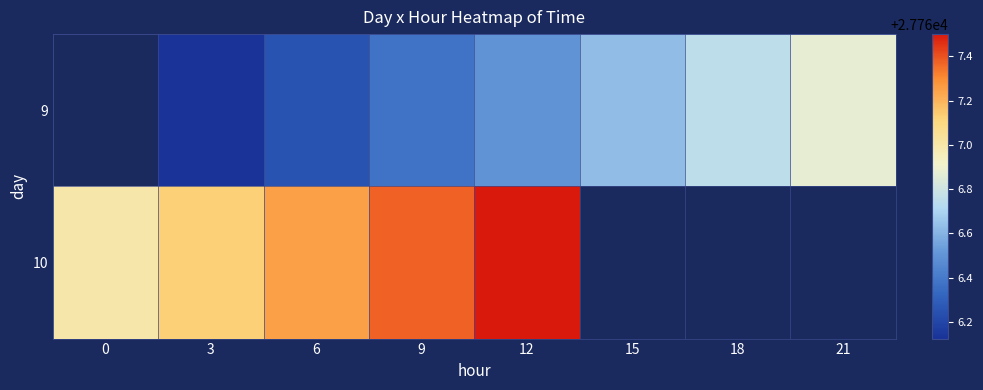

List the series in order of their overall mean, lowest first.

9, 10